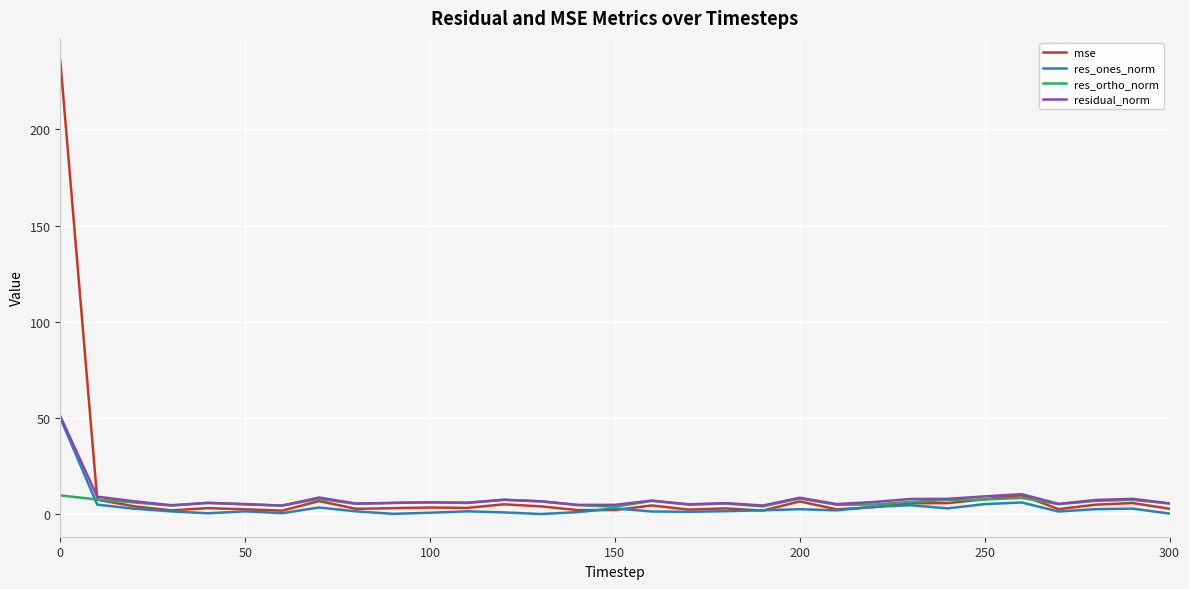

What is the maximum value shown in the chart?

235.7